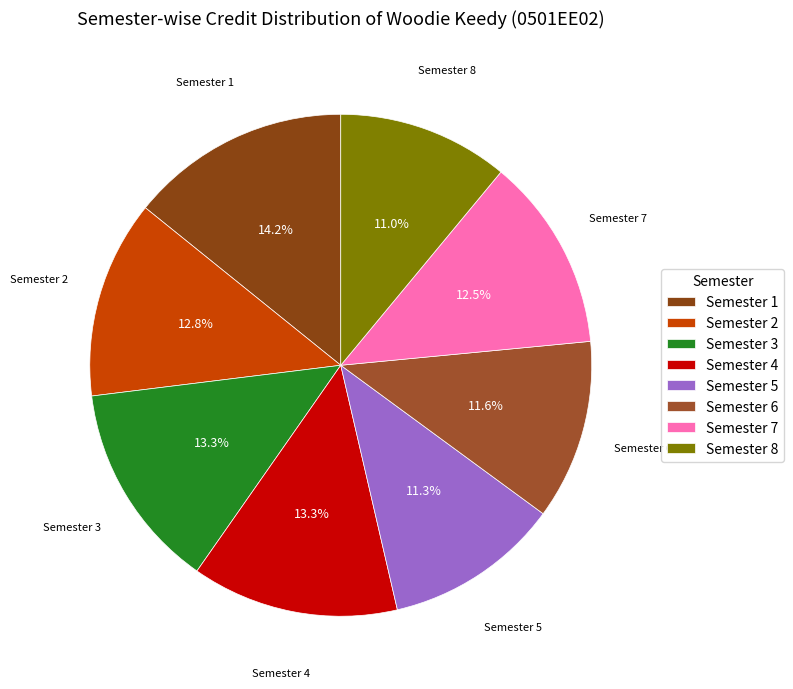

Is there a majority slice in this chart?

No